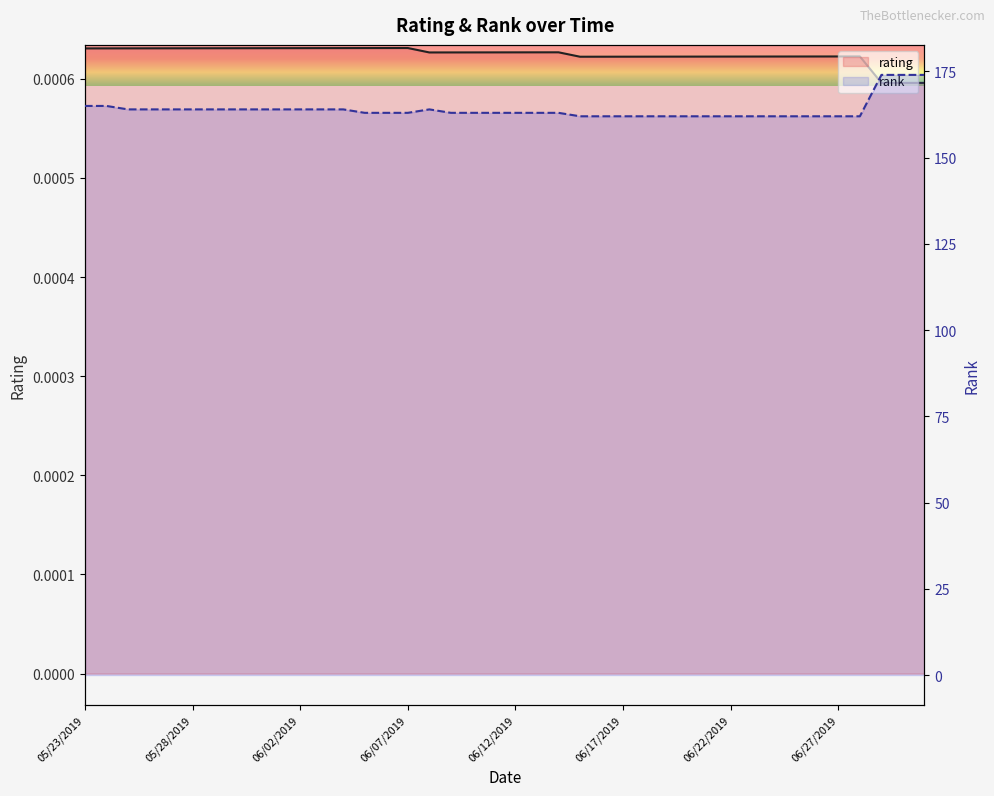

How many data points in rank are less than 163?

14